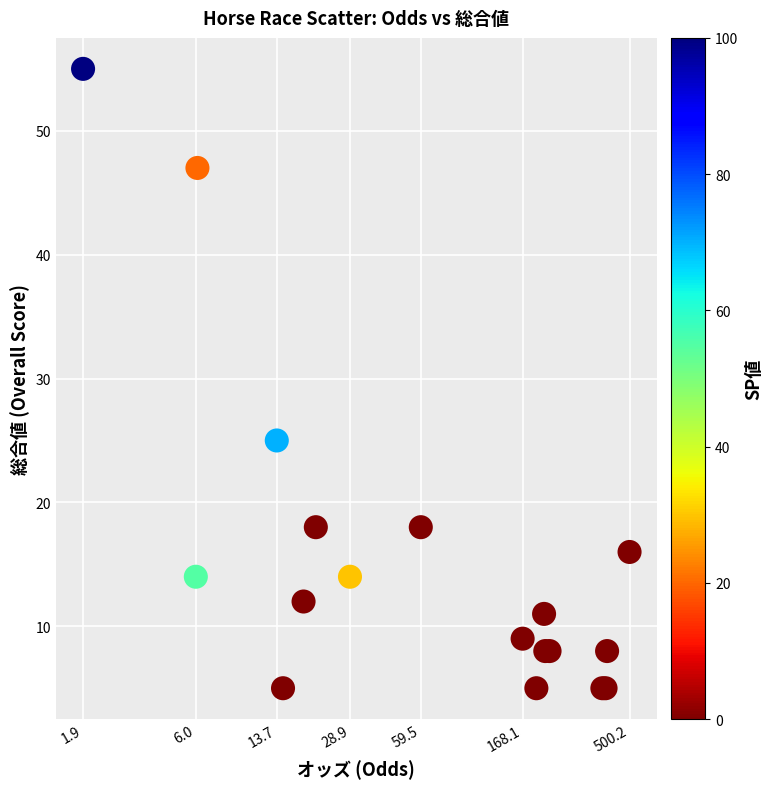

What Y value in the scatter plot is closest to 30?

25